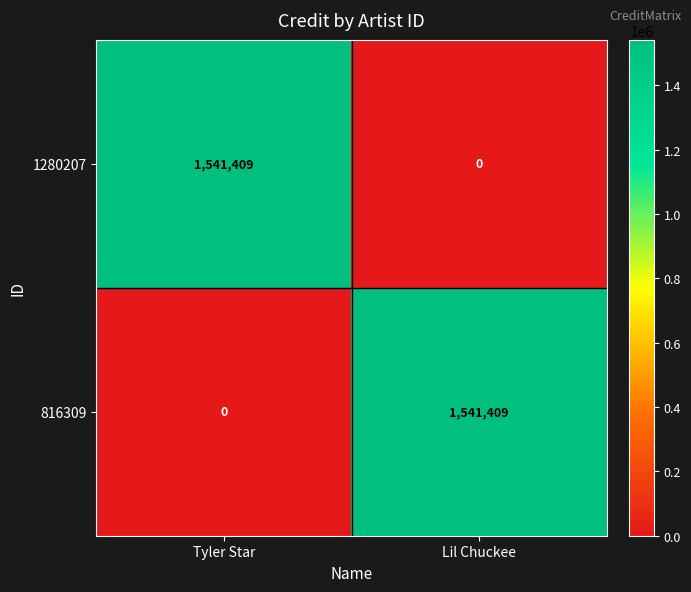

What is the spread (max minus min) of values at Tyler Star?

1541409